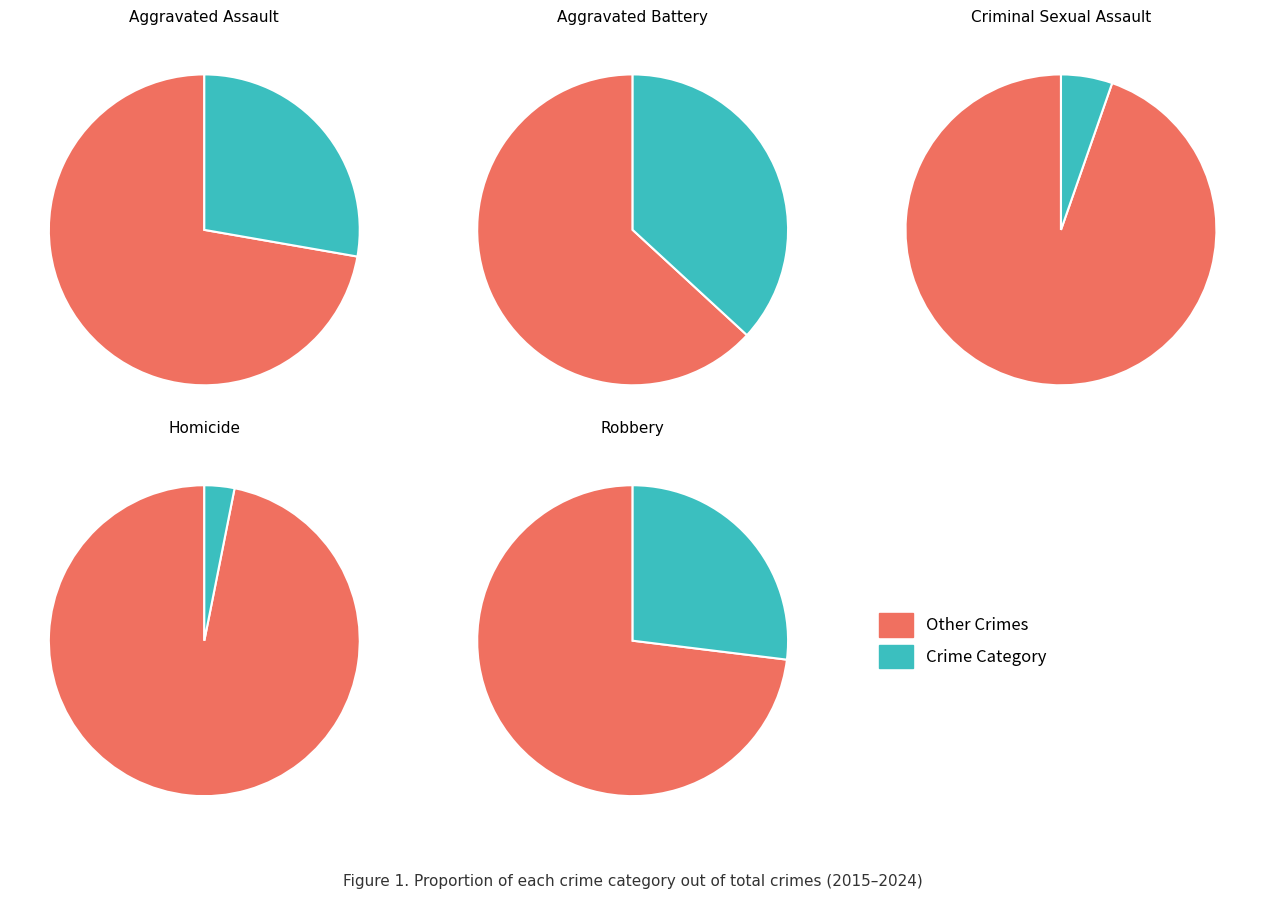

Is the sum of 3 and 9 greater than half?

No